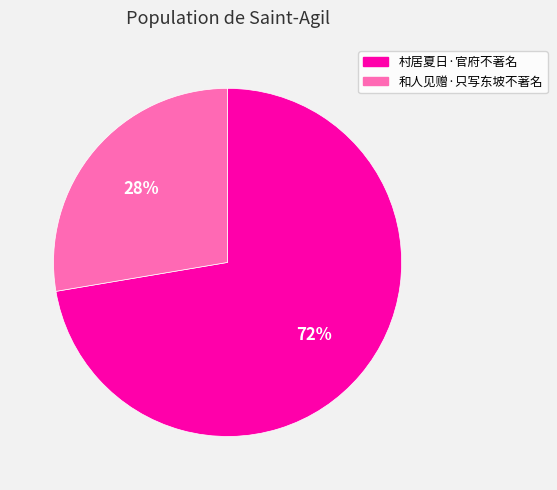

Rank the categories by value from lowest to highest.

和人见赠·只写东坡不著名, 村居夏日·官府不著名